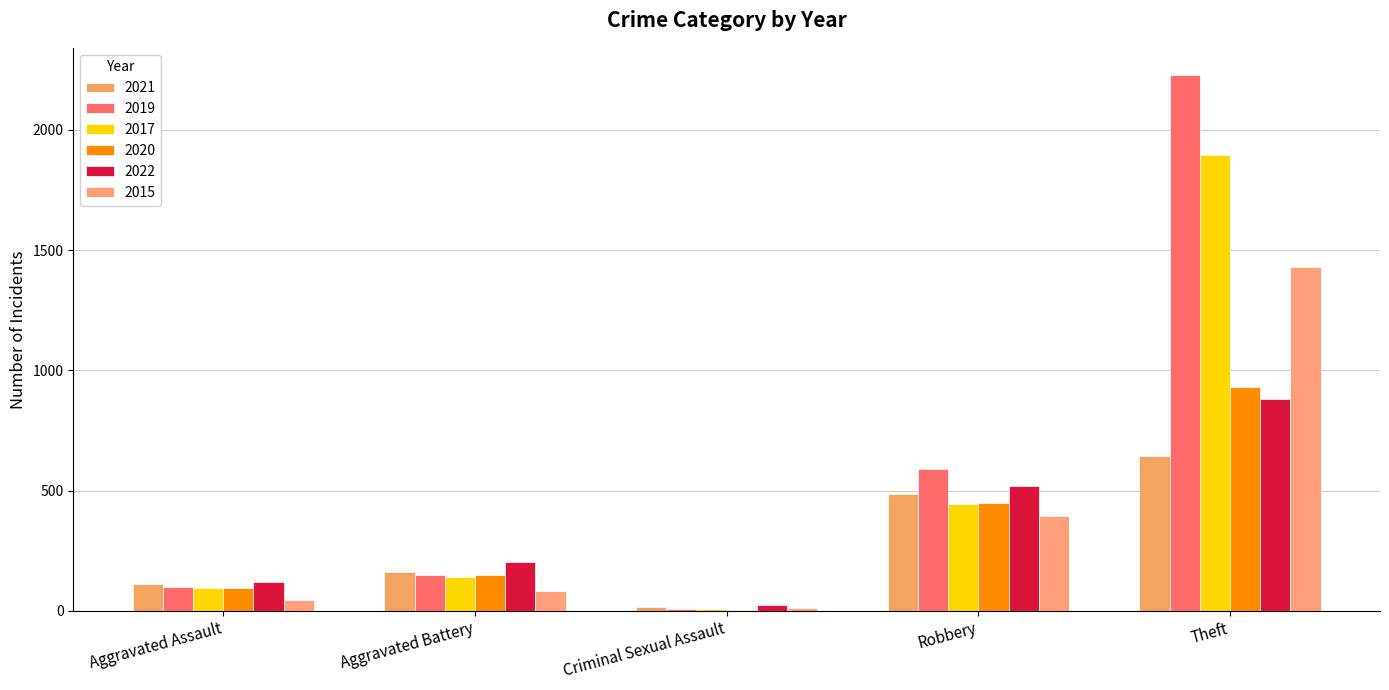

Are the bars horizontal?

No